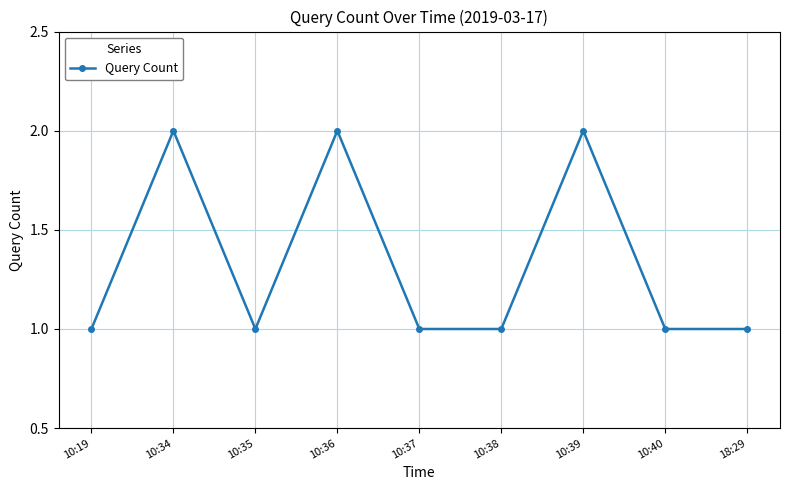

Read the value at 10:38.

1